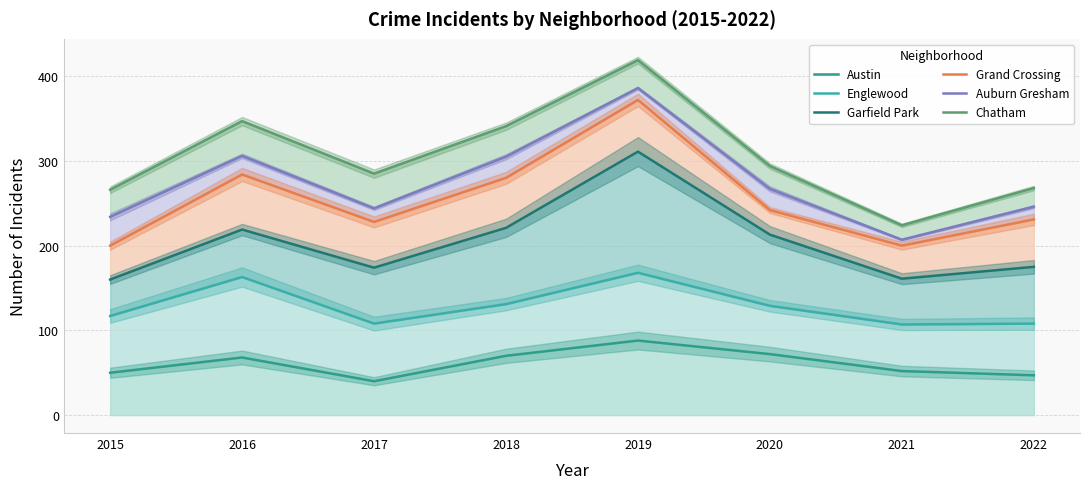

What is the approximate value of Grand Crossing at 2019, to the nearest 50?

350